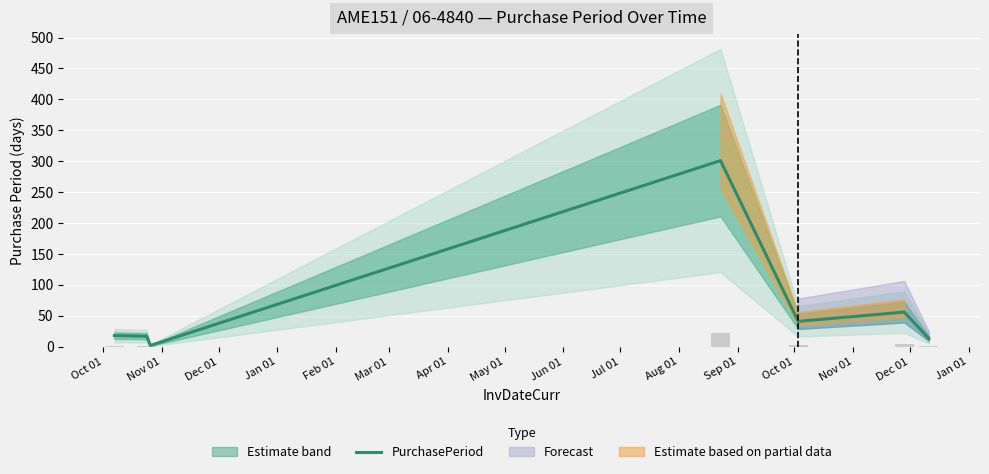

What is the difference between the maximum and minimum values?

299